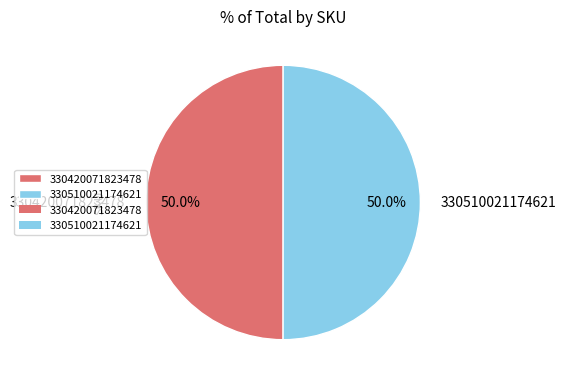

What portion of the pie excludes 330510021174621?

50.0%